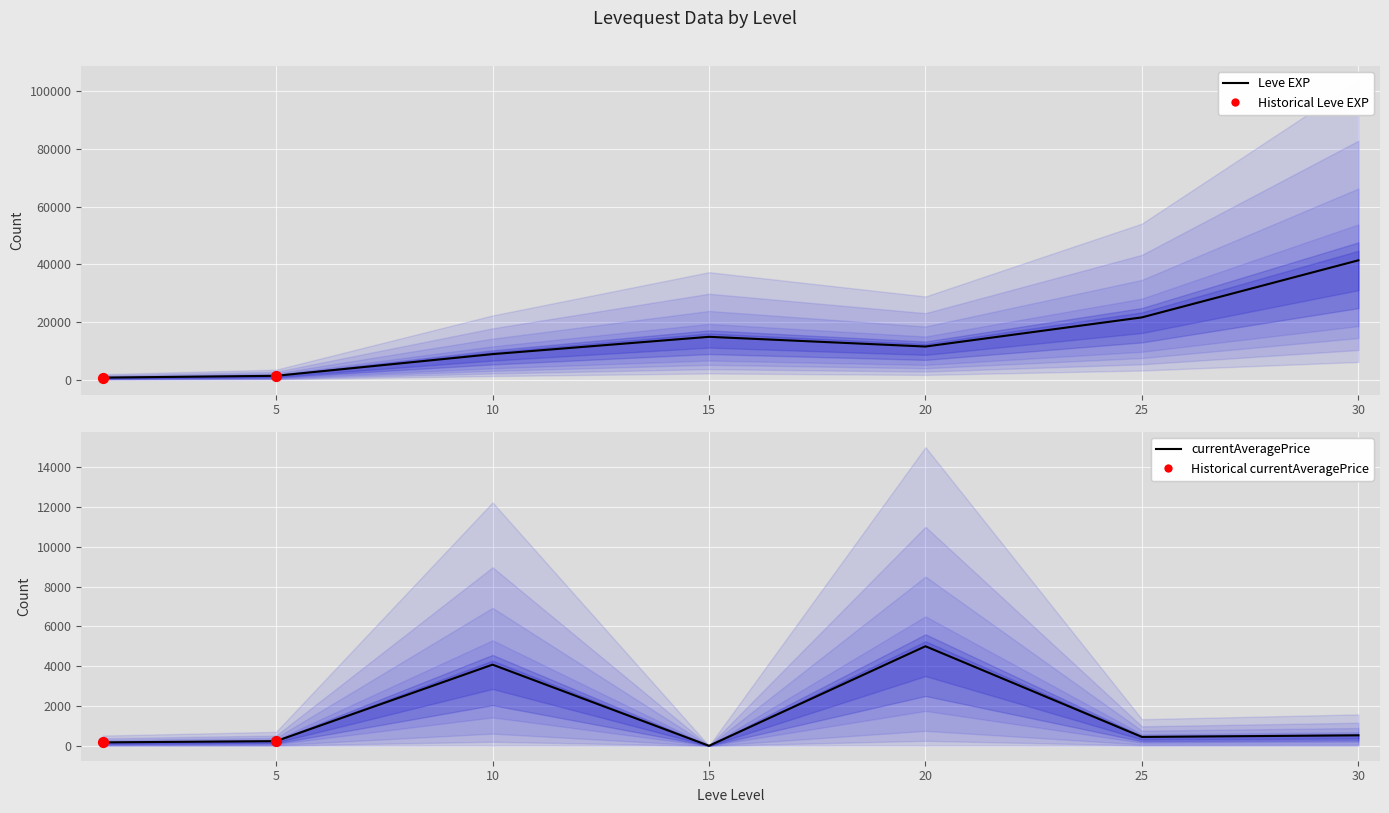

At how many categories does at least one series exceed 21090?

2